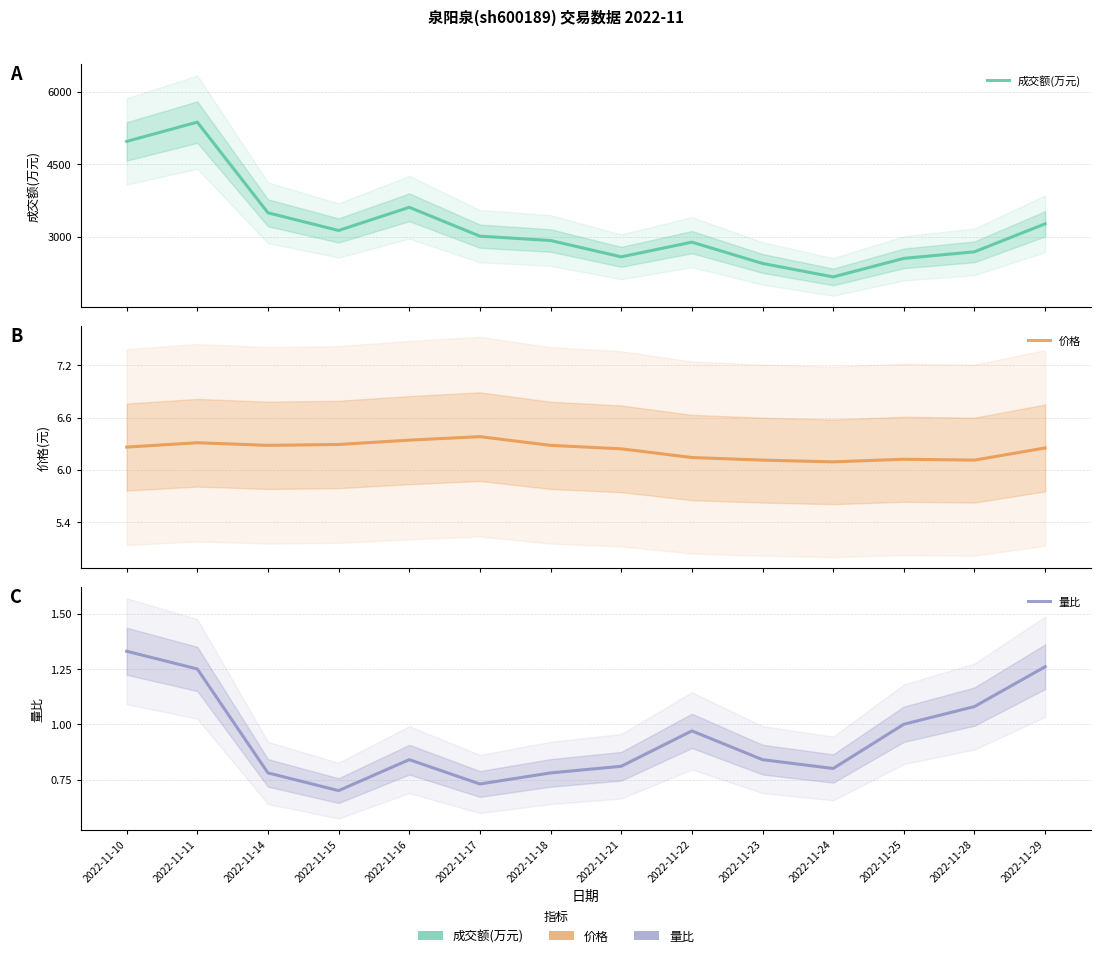

What is the sum of the 价格 values at 2022-11-10 and 2022-11-21?

12.5